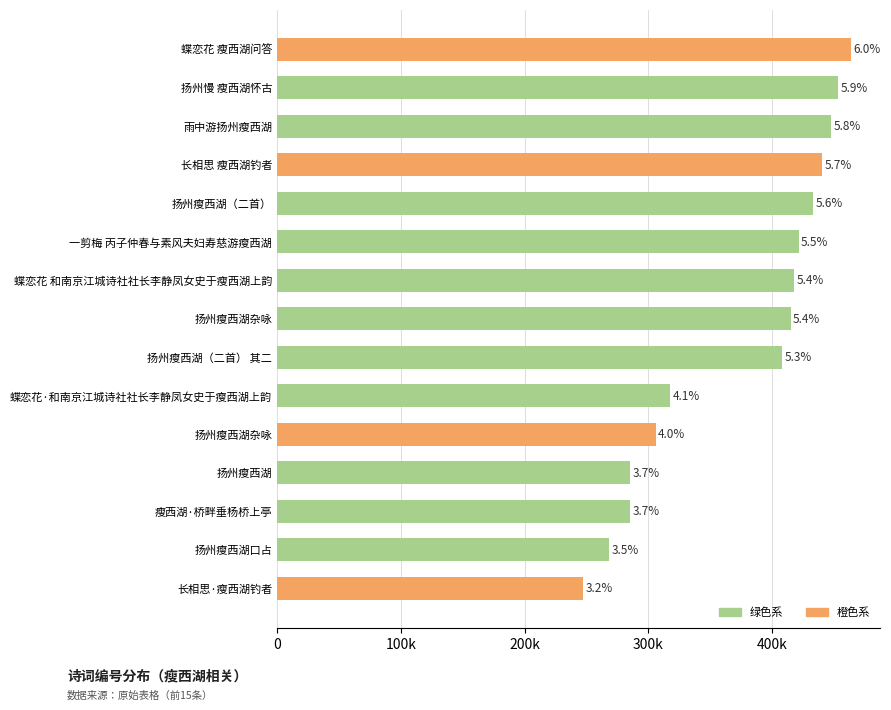

Are the bars horizontal?

Yes